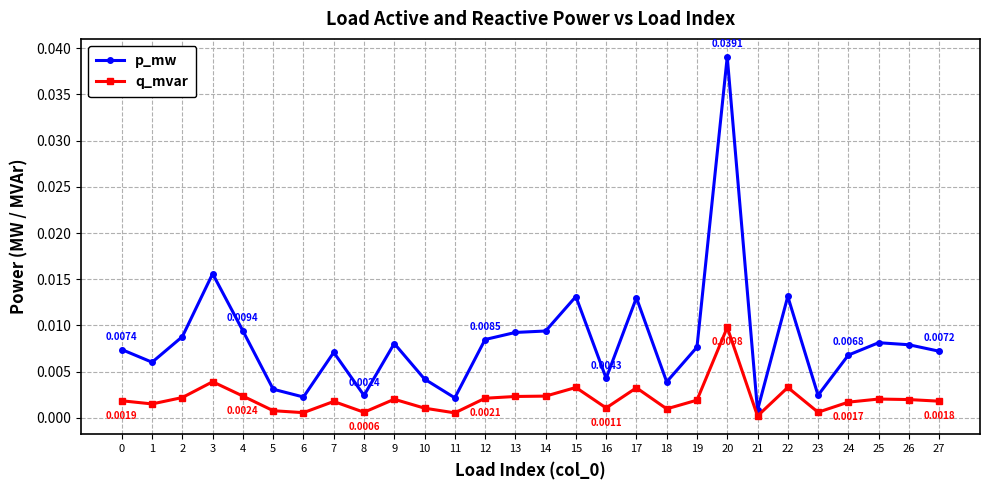

List the series in order of their peak value, lowest first.

q_mvar, p_mw